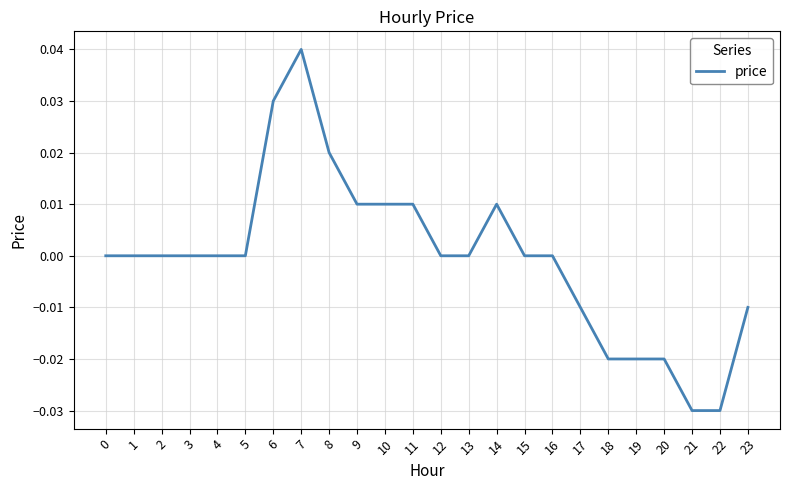

The chart shows a value of 0.0 at 10. True or false?

True